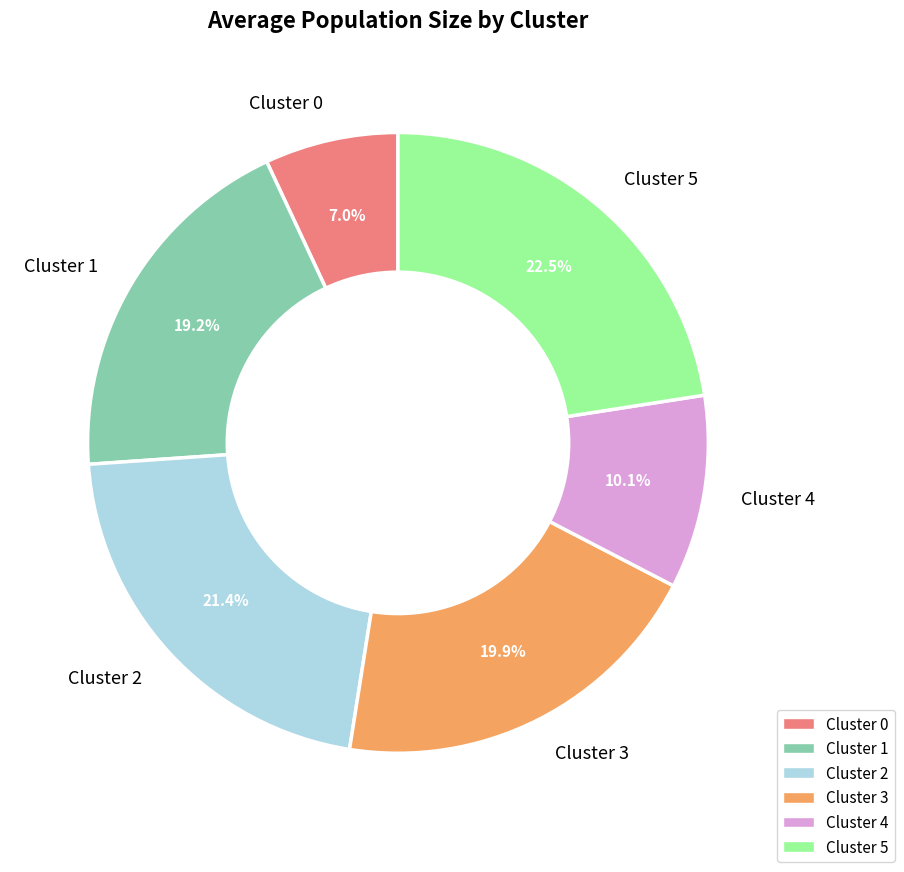

Is there a majority slice in this chart?

No